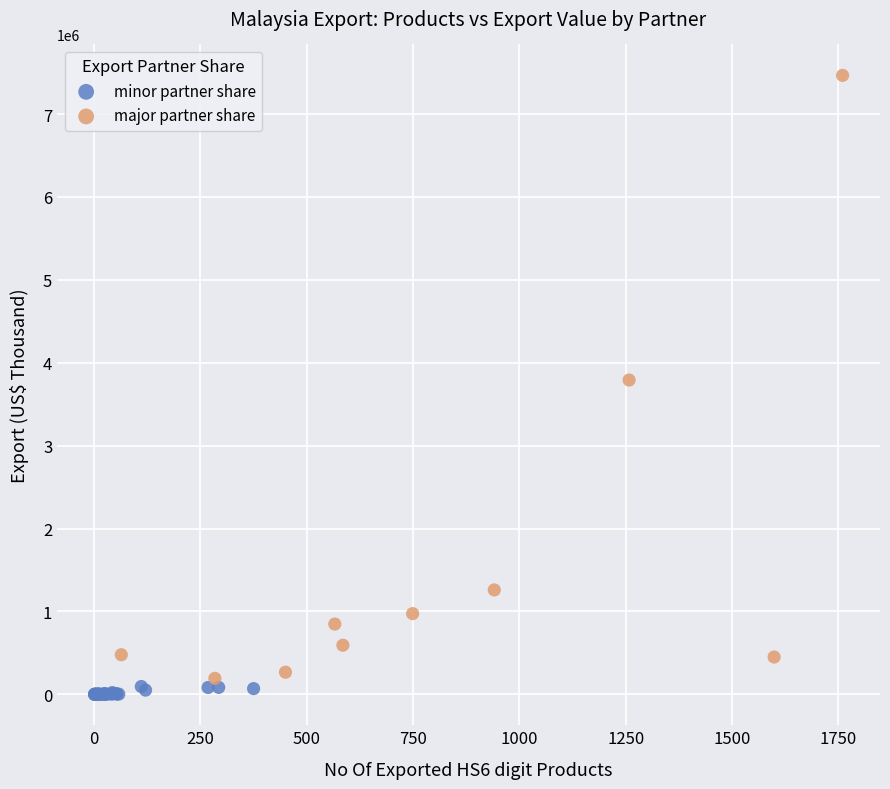

Which series reaches the maximum Y coordinate?

major partner share